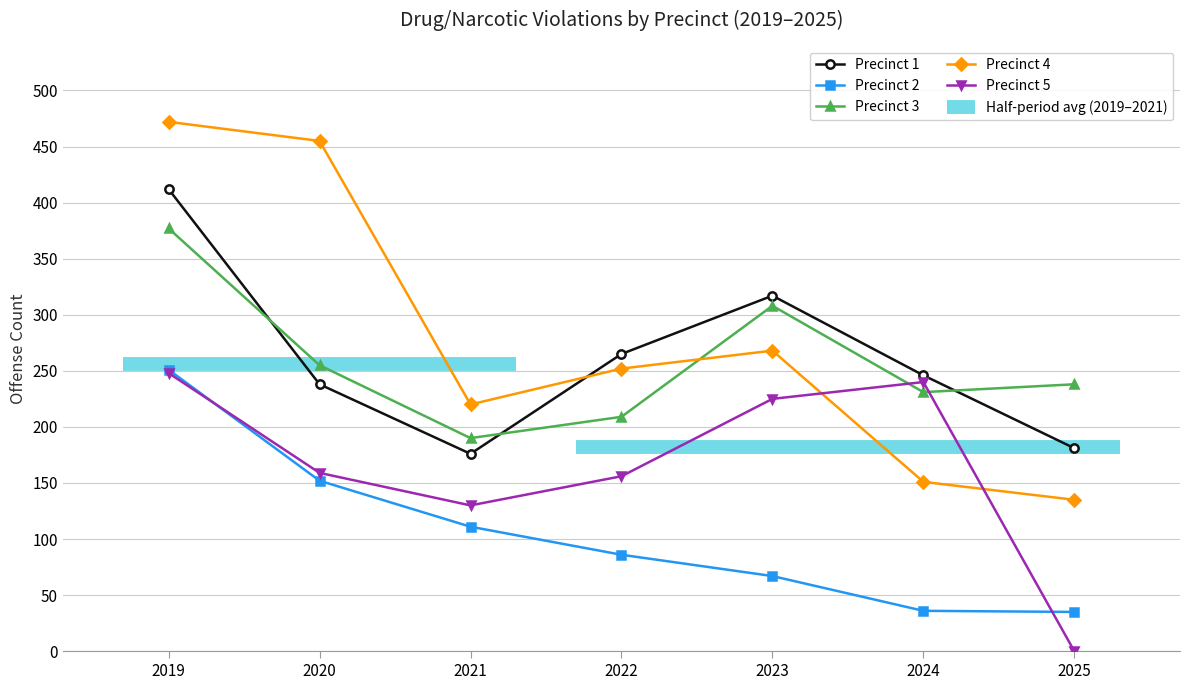

True or false: Precinct 5 has more than 1 interior local peaks.

False